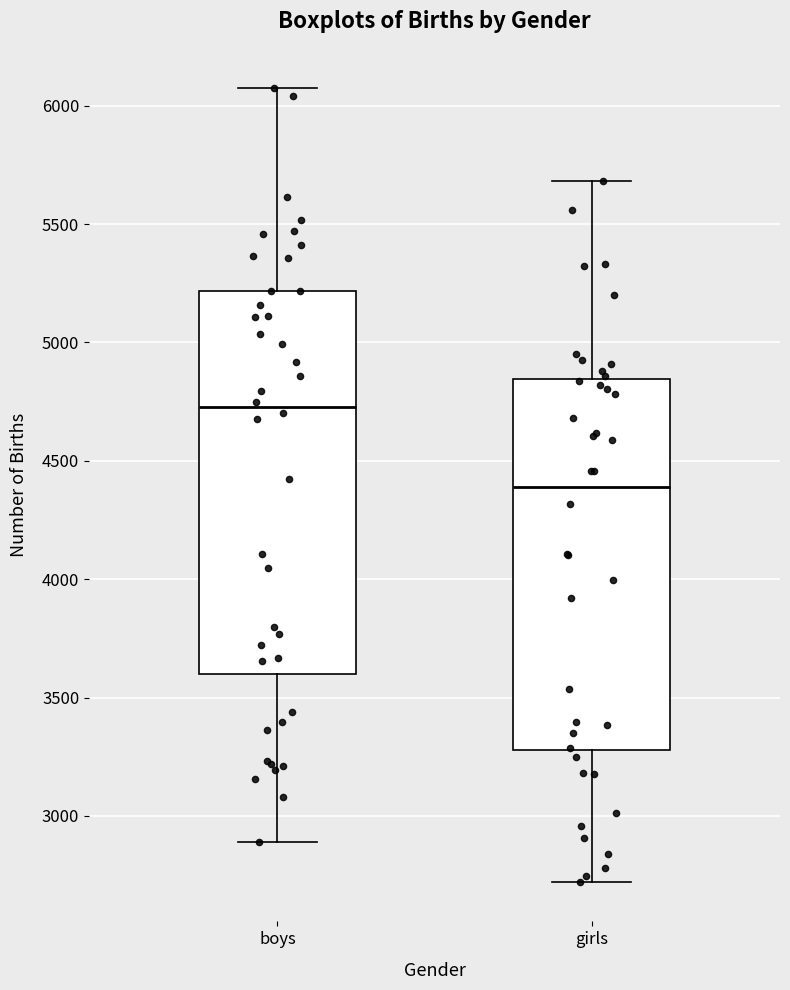

Reading left to right, read every box against the y-axis: the position of its median line, the range the box covers, and the ends of its whiskers. The values are not printed on the chart, so give them approximately, as read against the axis.

boys: median 4750, box 3600 to 5200, whiskers 2900 to 6050
girls: median 4400, box 3300 to 4850, whiskers 2700 to 5700